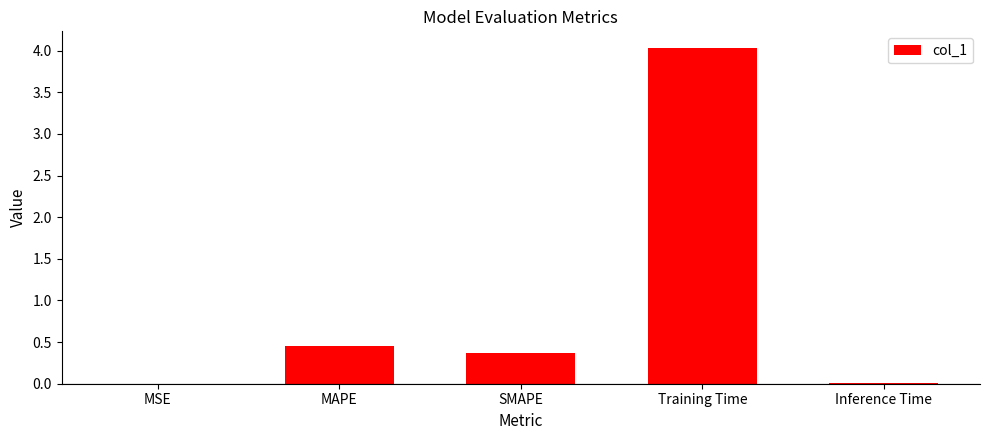

Between MSE and SMAPE, which is larger?

SMAPE